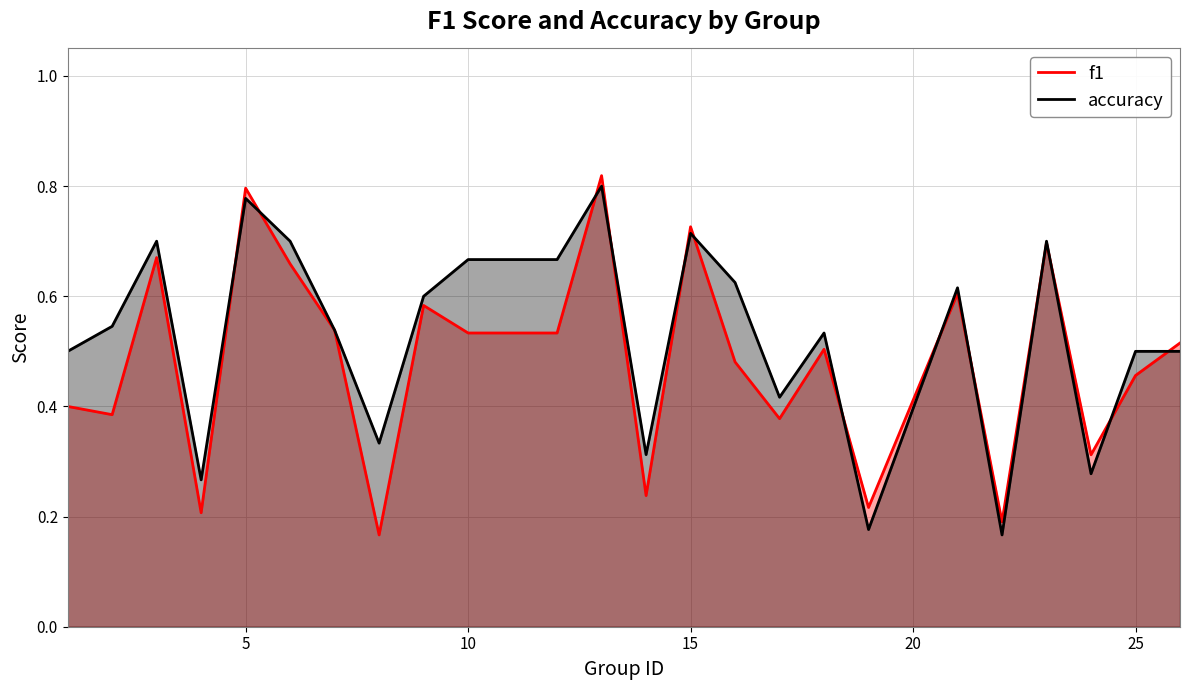

Which series has the largest total across all categories?

accuracy